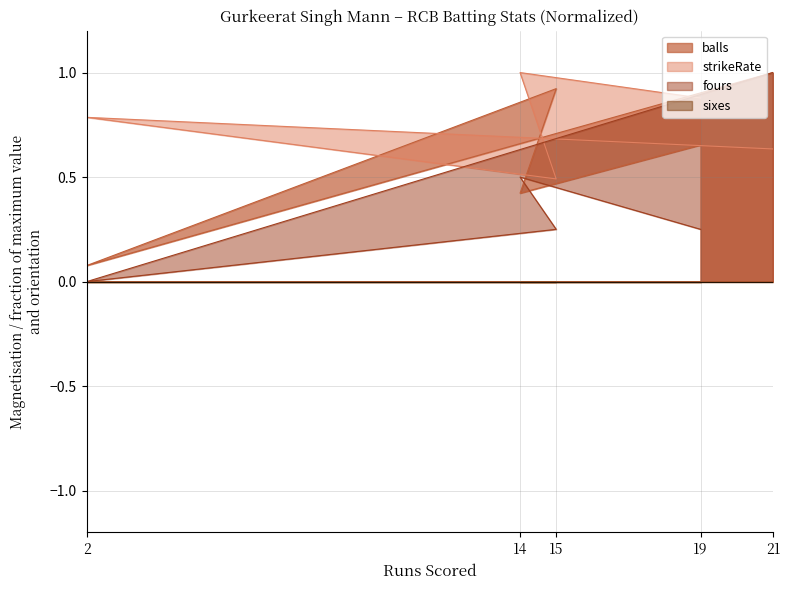

At which category is the sum across all series the highest?

21